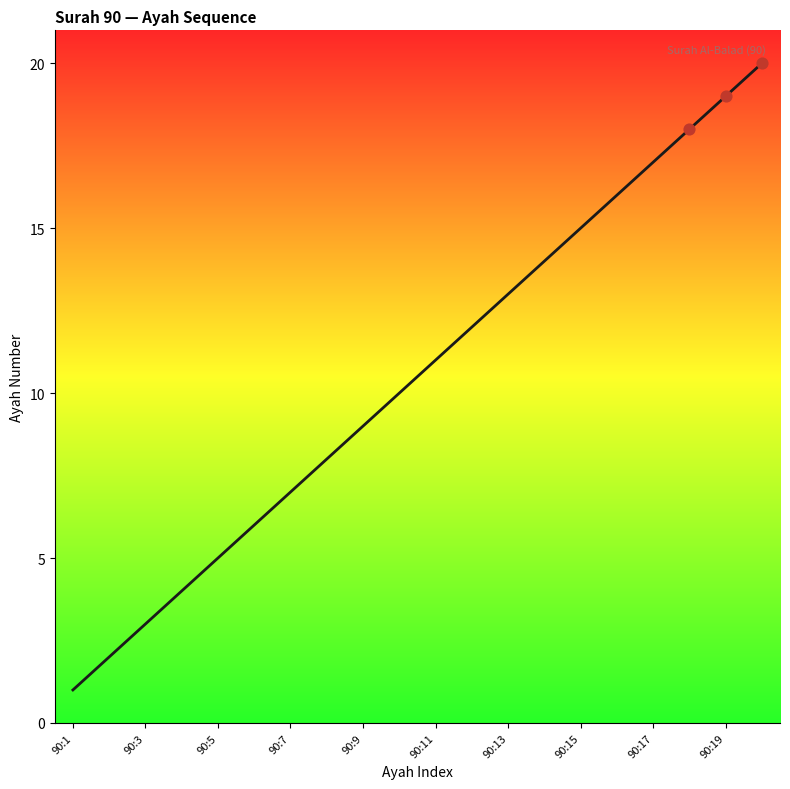

What is the difference between the maximum and minimum values?

19